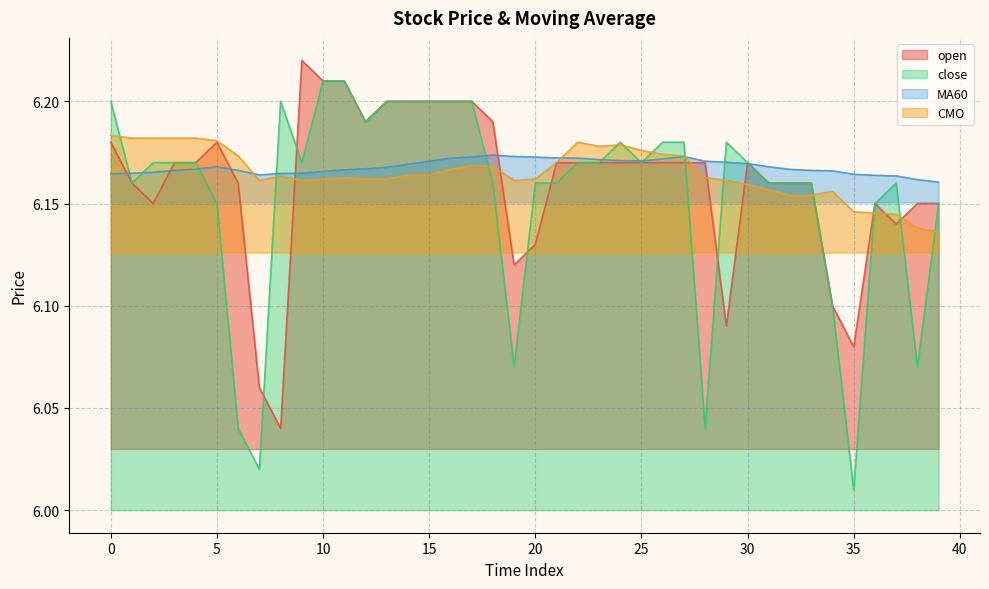

Which series has the largest total across all categories?

MA60